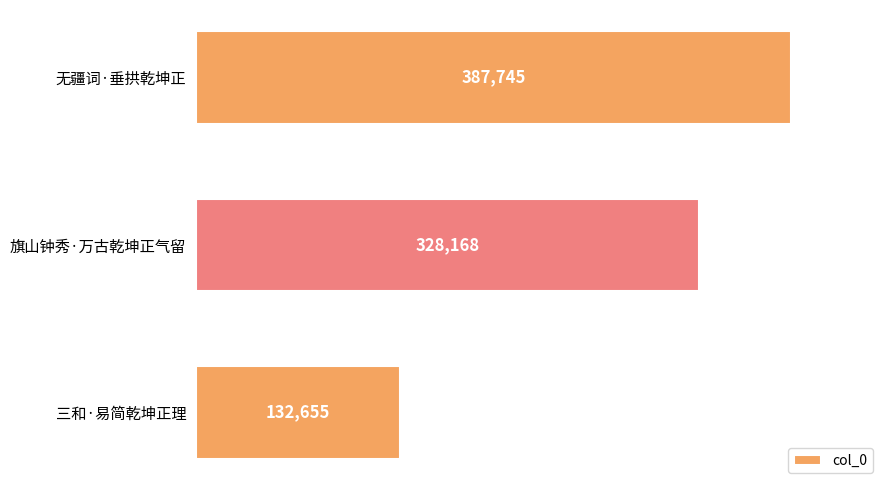

Reading top to bottom, extract all data points from this chart.

无疆词·垂拱乾坤正=387745	旗山钟秀·万古乾坤正气留=328168	三和·易简乾坤正理=132655